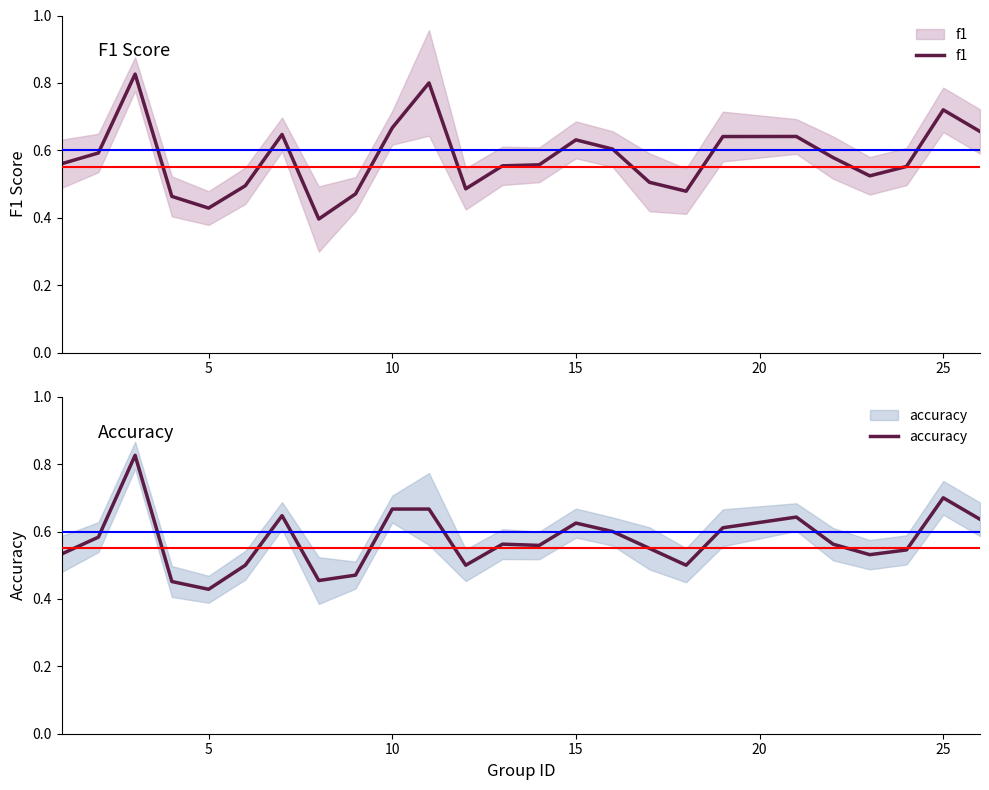

In accuracy, how many points are lower than both neighbors (excluding endpoints)?

6